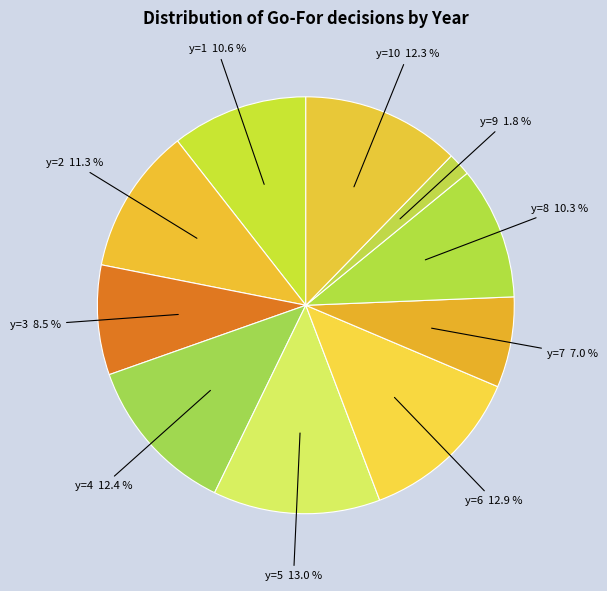

Is there any slice that represents more than half of the pie?

No